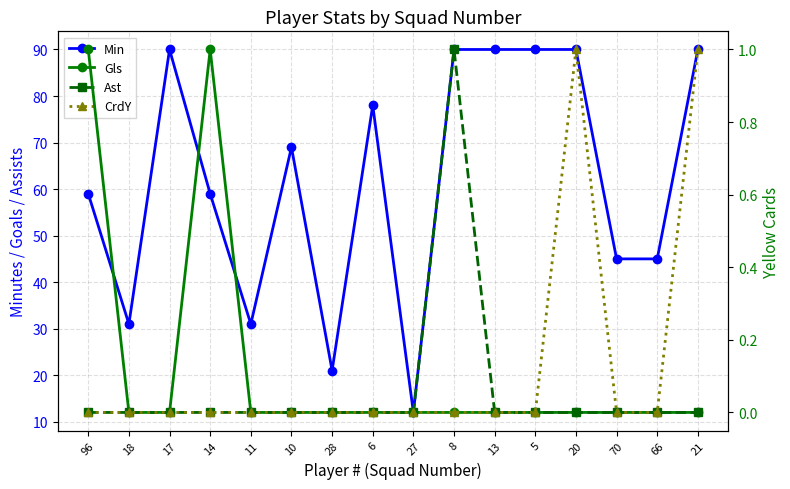

Does the chart display data point markers on the line(s)?

Yes